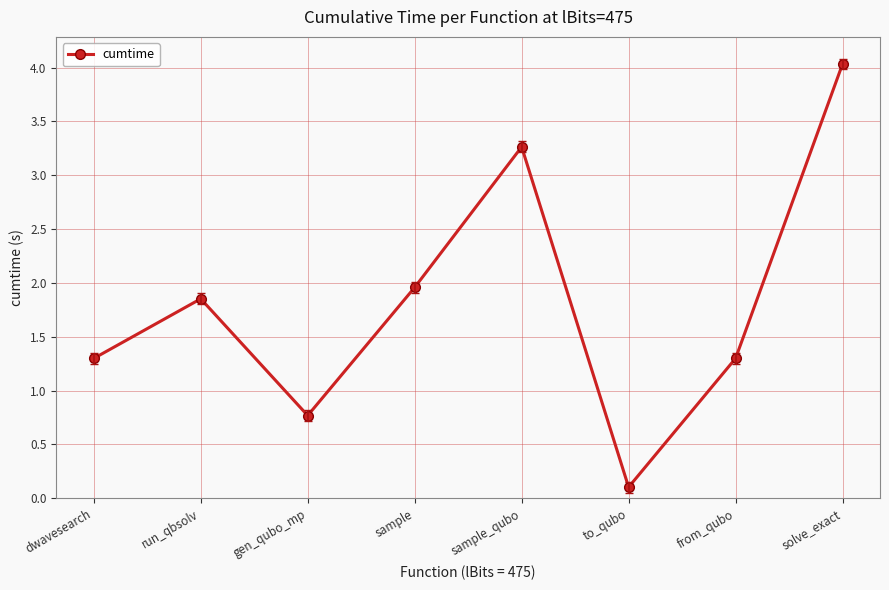

Approximately how many times larger is the value at sample compared to dwavesearch?

1.5